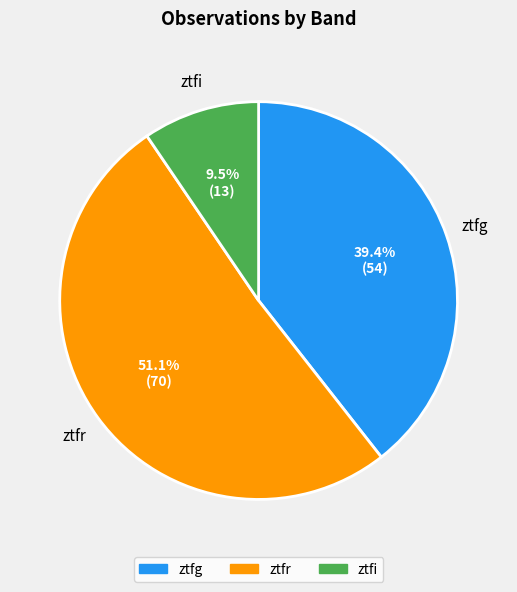

What is the ratio of the value at ztfr to the value at ztfg?

1.3